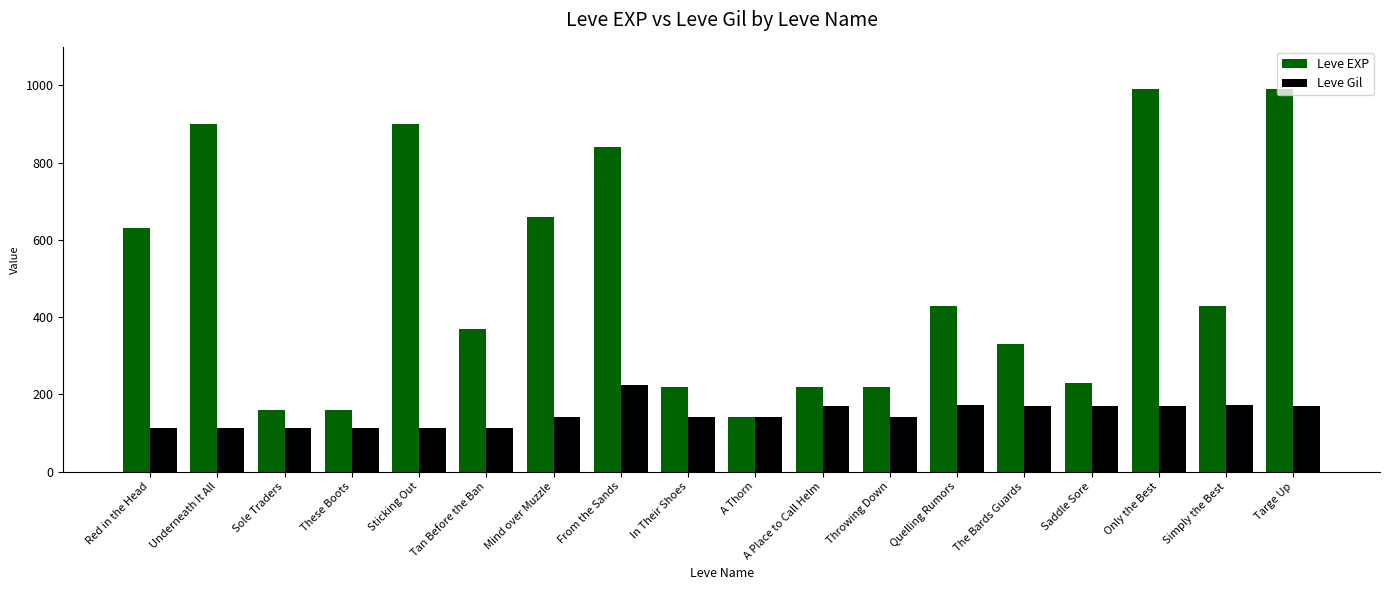

What is the total value across all series at A Place to Call Helm?

390